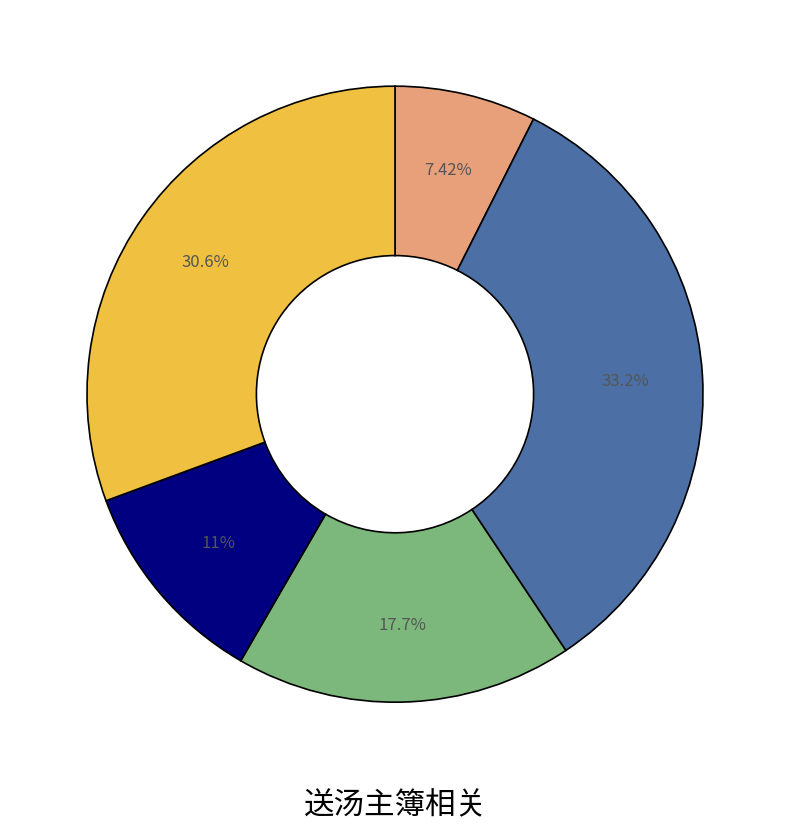

Is there any slice that represents more than half of the pie?

No